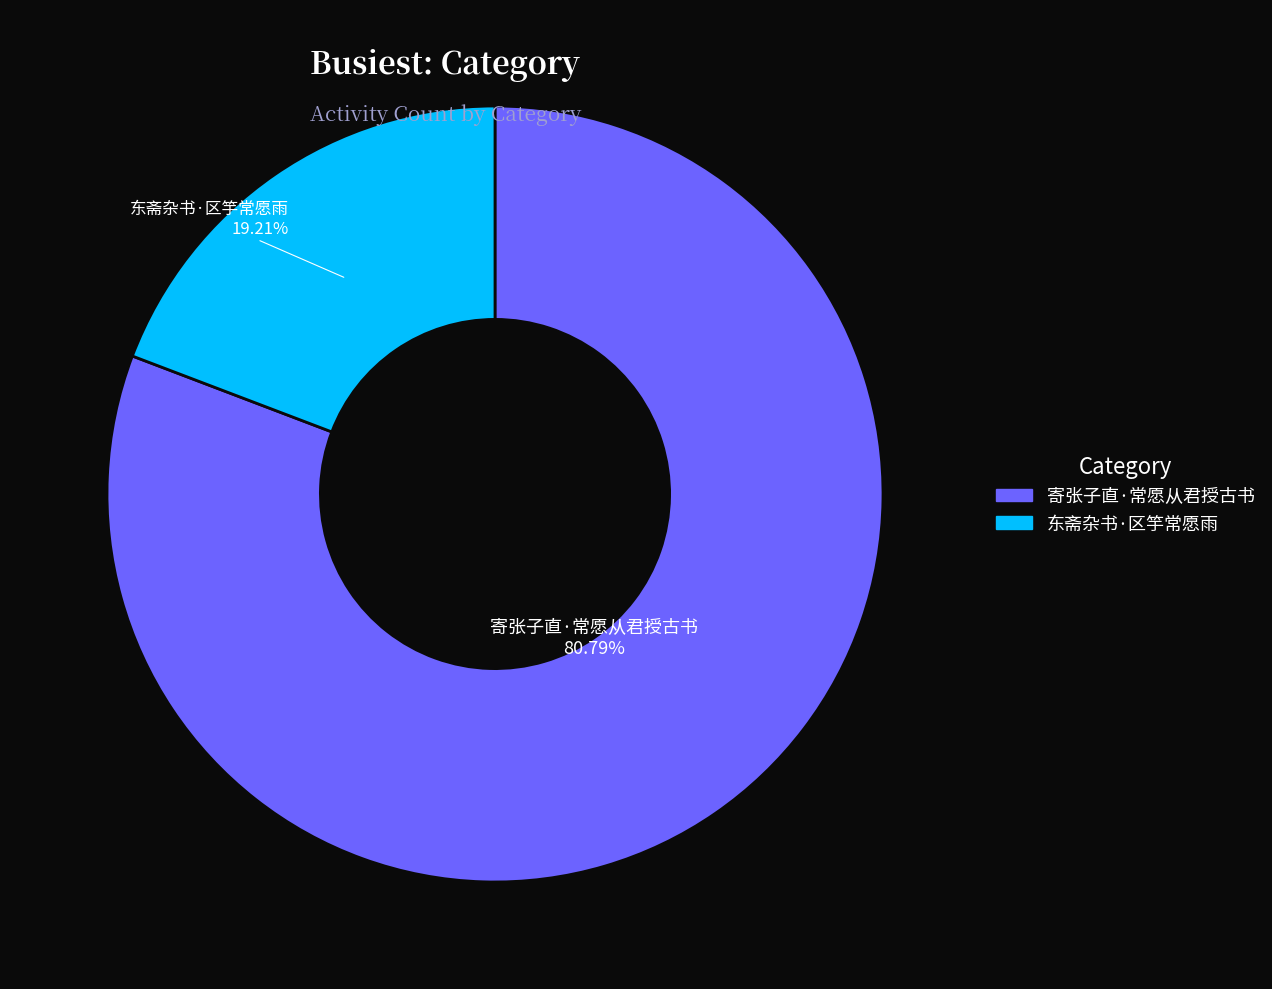

Is the sum of 东斋杂书·区竽常愿雨 and 寄张子直·常愿从君授古书 greater than half?

Yes